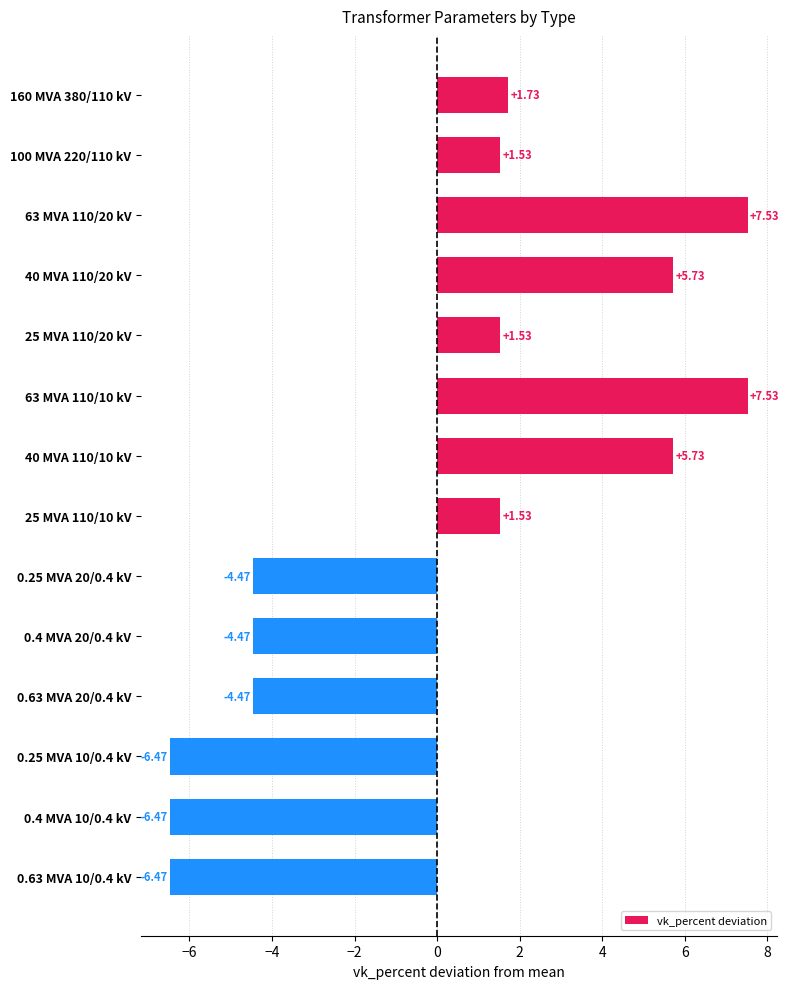

How many values are above zero?

8